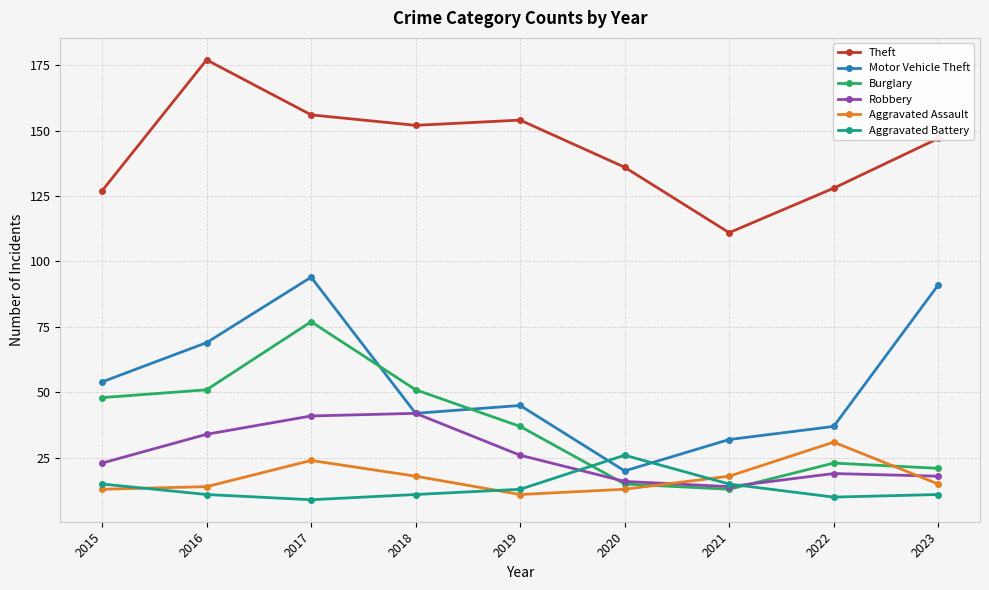

True or false: Aggravated Assault and Robbery intersect in this chart.

True